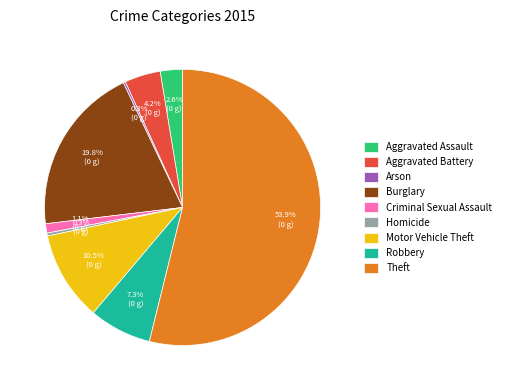

Does Aggravated Battery account for over 50% of the chart?

No